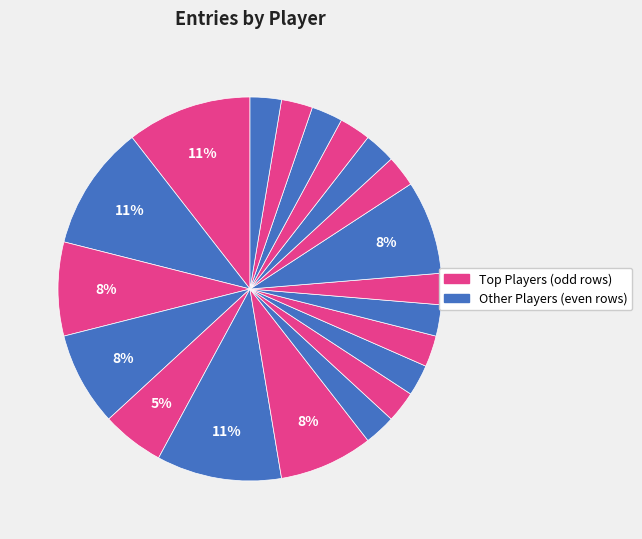

Does any single category account for the majority?

No